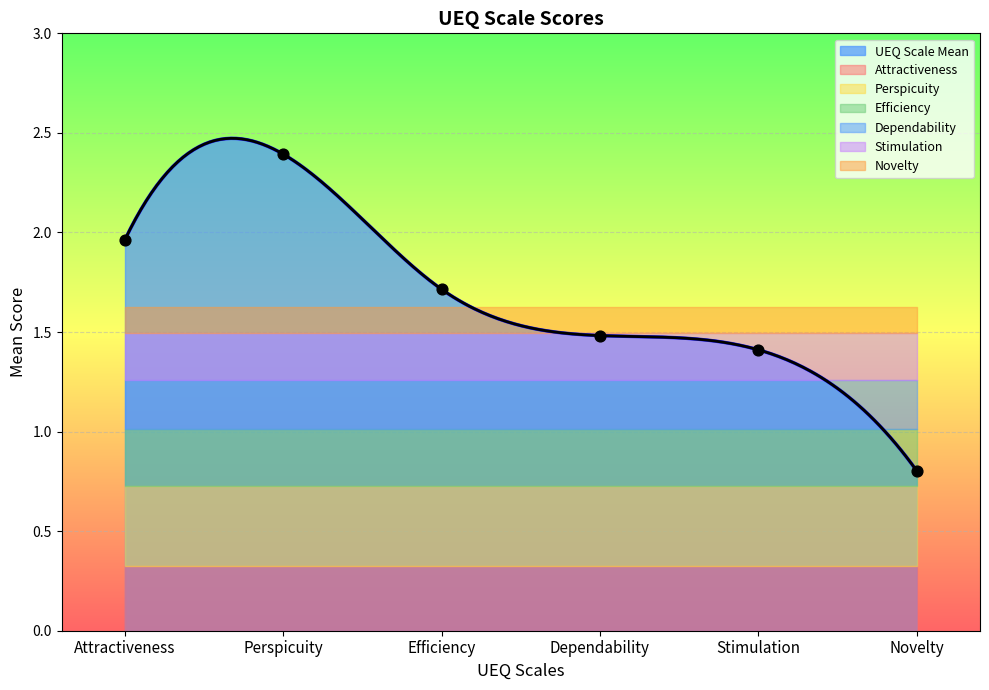

Which series reaches the minimum Y coordinate?

Novelty